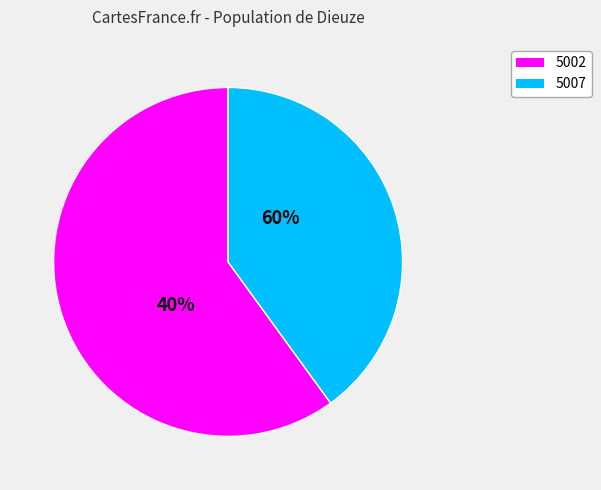

What portion of the pie excludes 5007?

60.0%